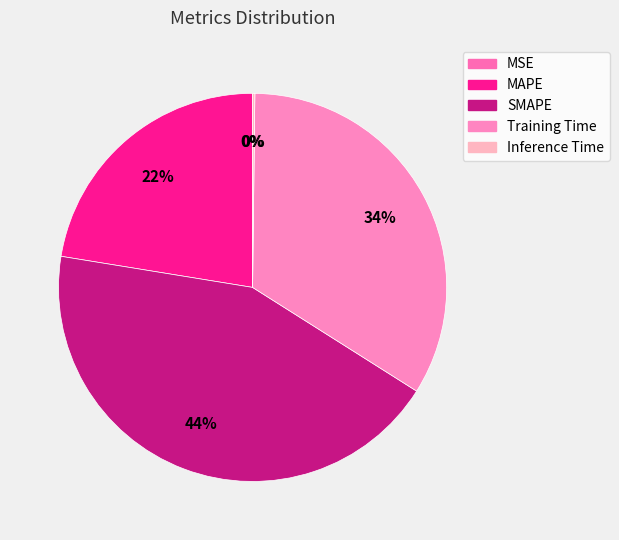

Which category has the biggest portion of the pie?

SMAPE